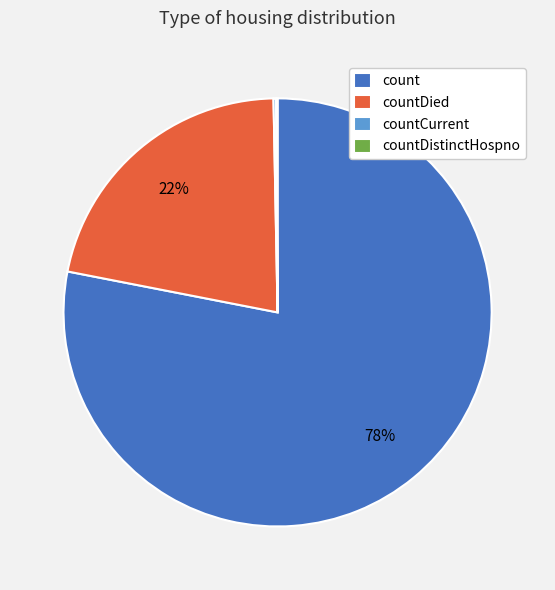

Which category accounts for the majority?

count